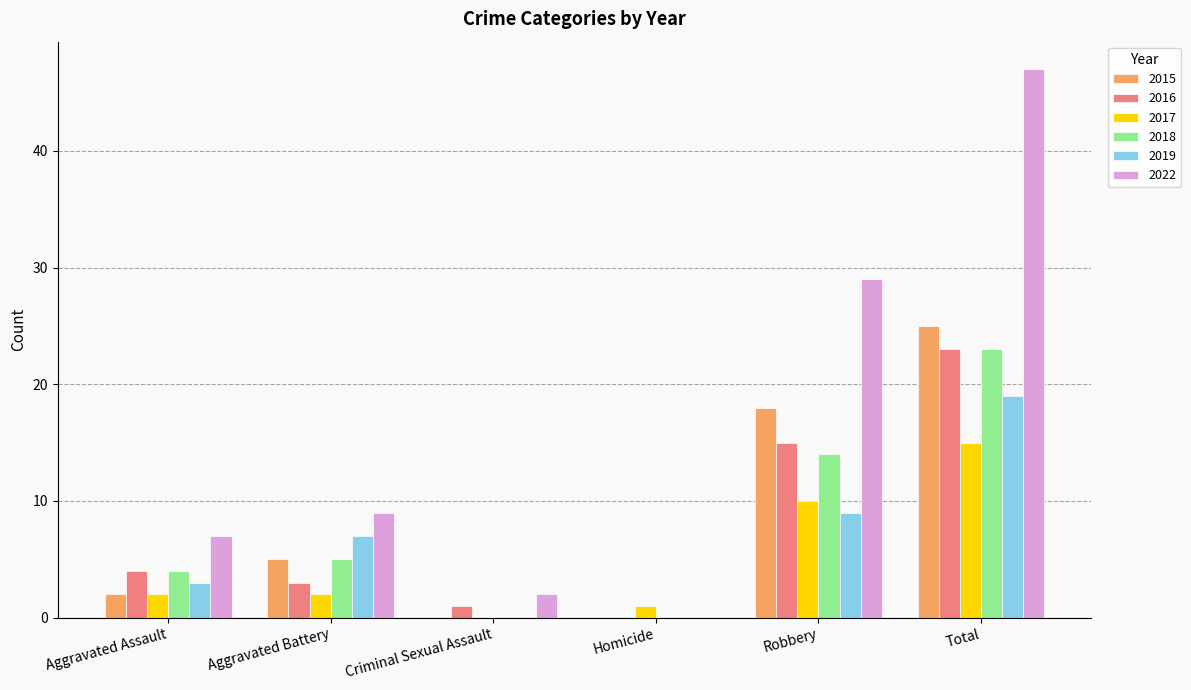

How many data points does each series have?

6